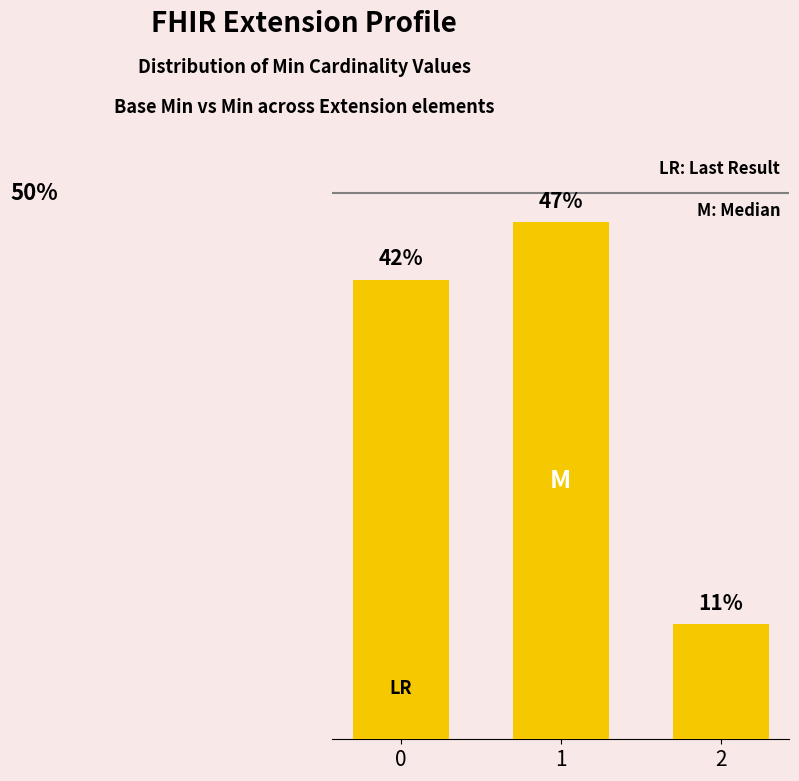

List the labels in order of value, largest first.

1, 0, 2